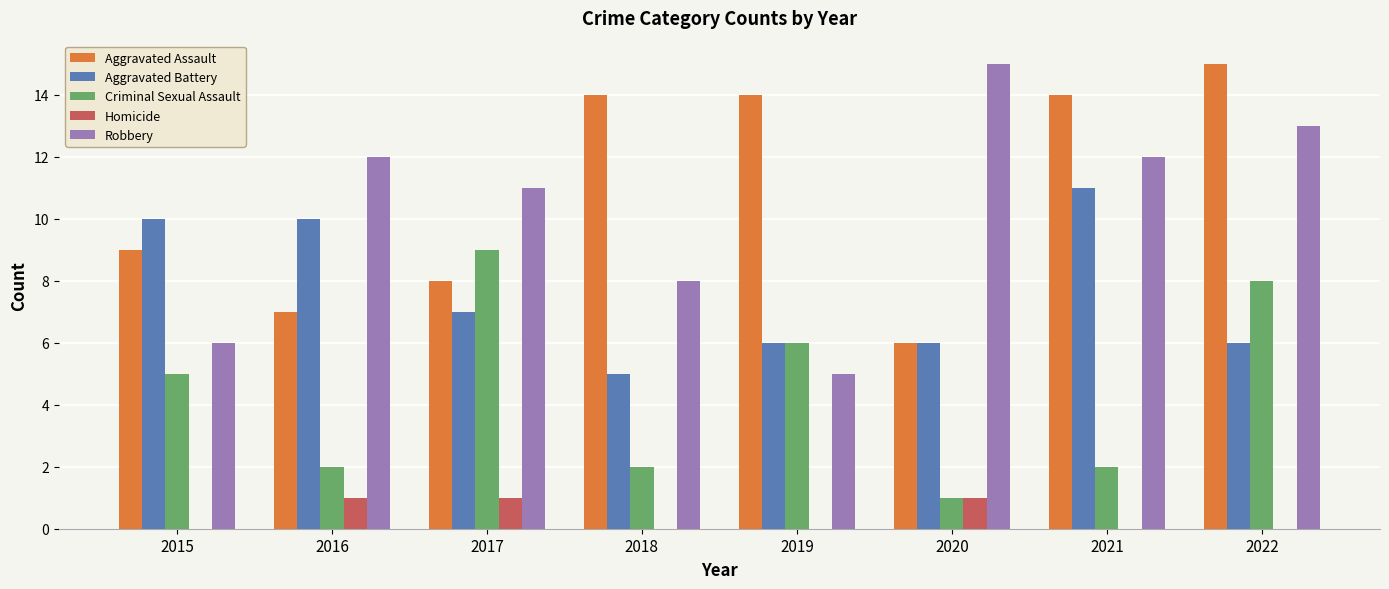

At which label is Criminal Sexual Assault closest to 5?

2015